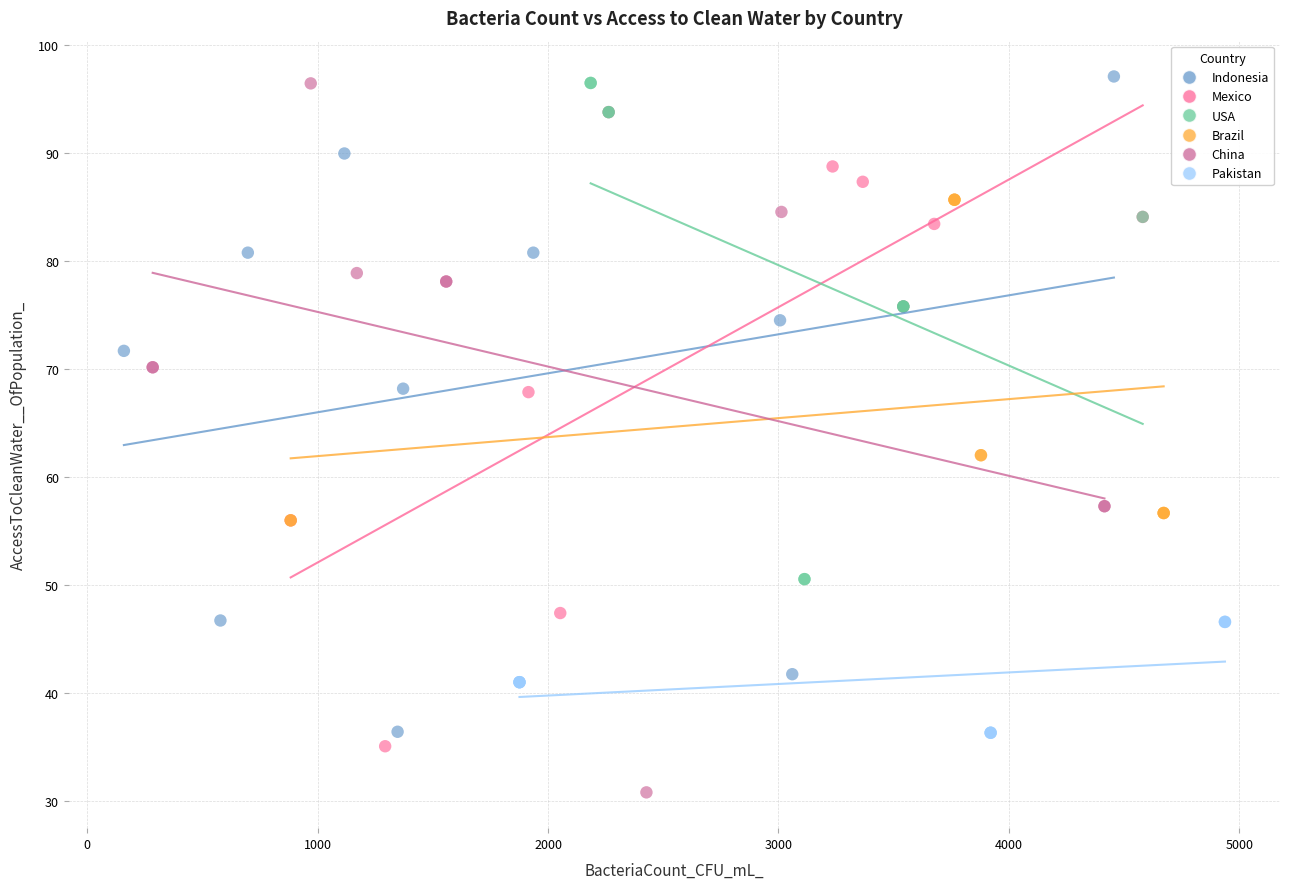

Which series reaches the minimum Y coordinate?

China